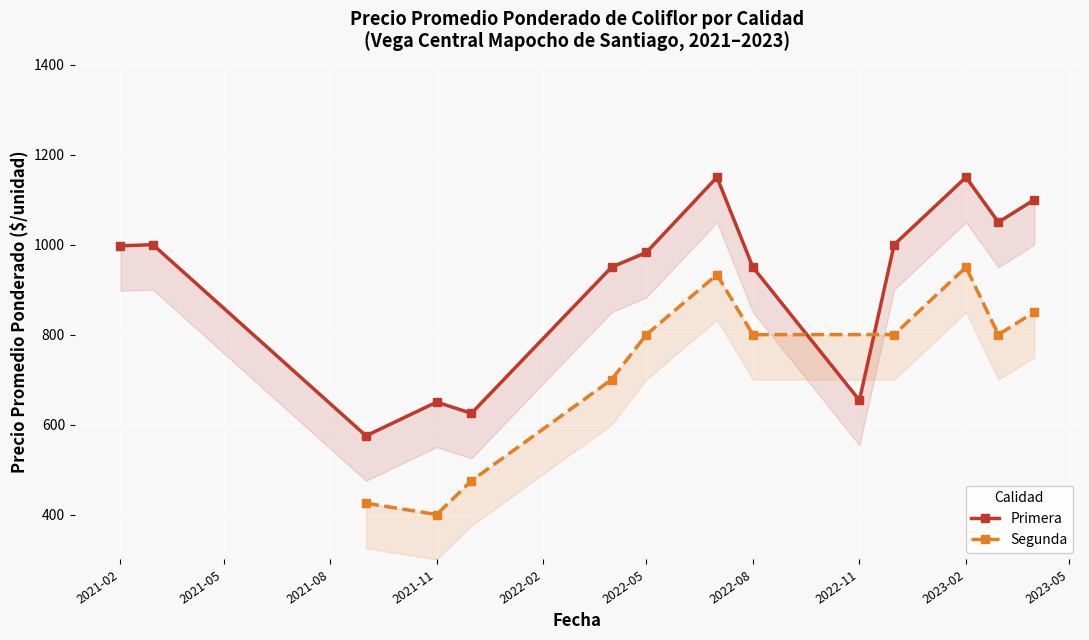

Rank the series by their average value, from highest to lowest.

Primera, Segunda